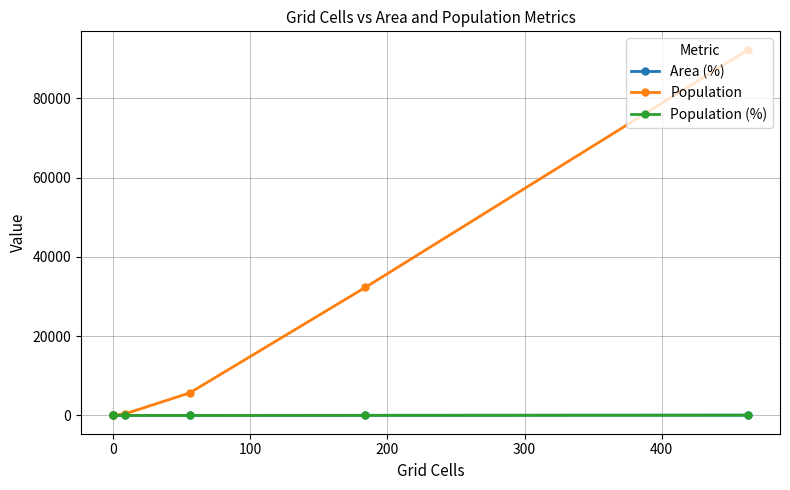

The value of Population (%) at 200 is 2.8. True or false?

False